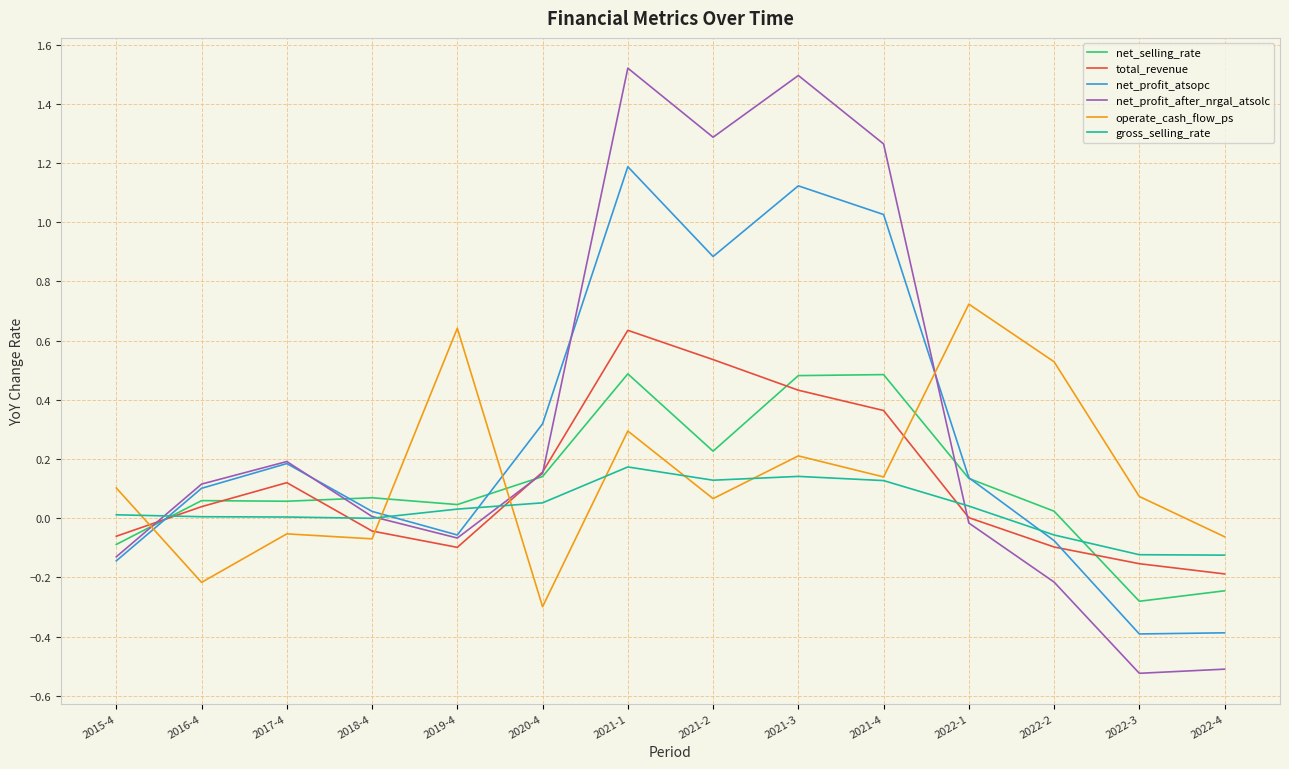

Between 2019-4 and 2022-1, which series saw the biggest shift?

net_profit_atsopc